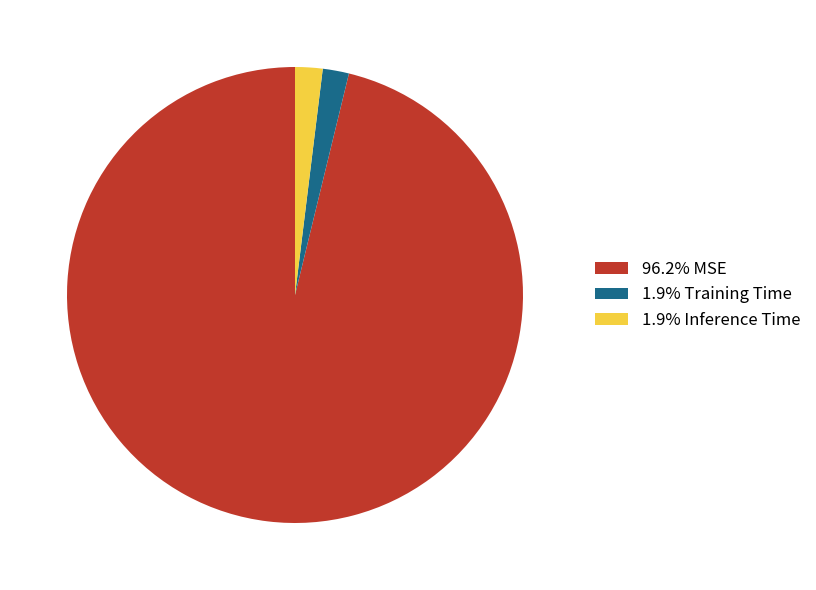

Do 1.9% Training Time and 1.9% Inference Time together represent more than half of the pie?

No